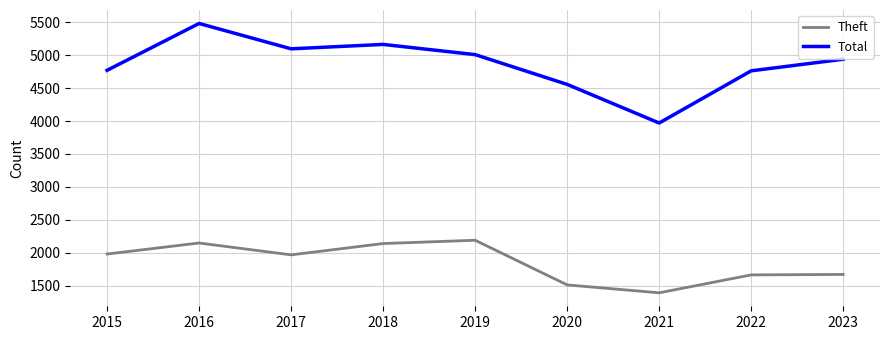

Is it true that Total equals 1079 at 2021?

False